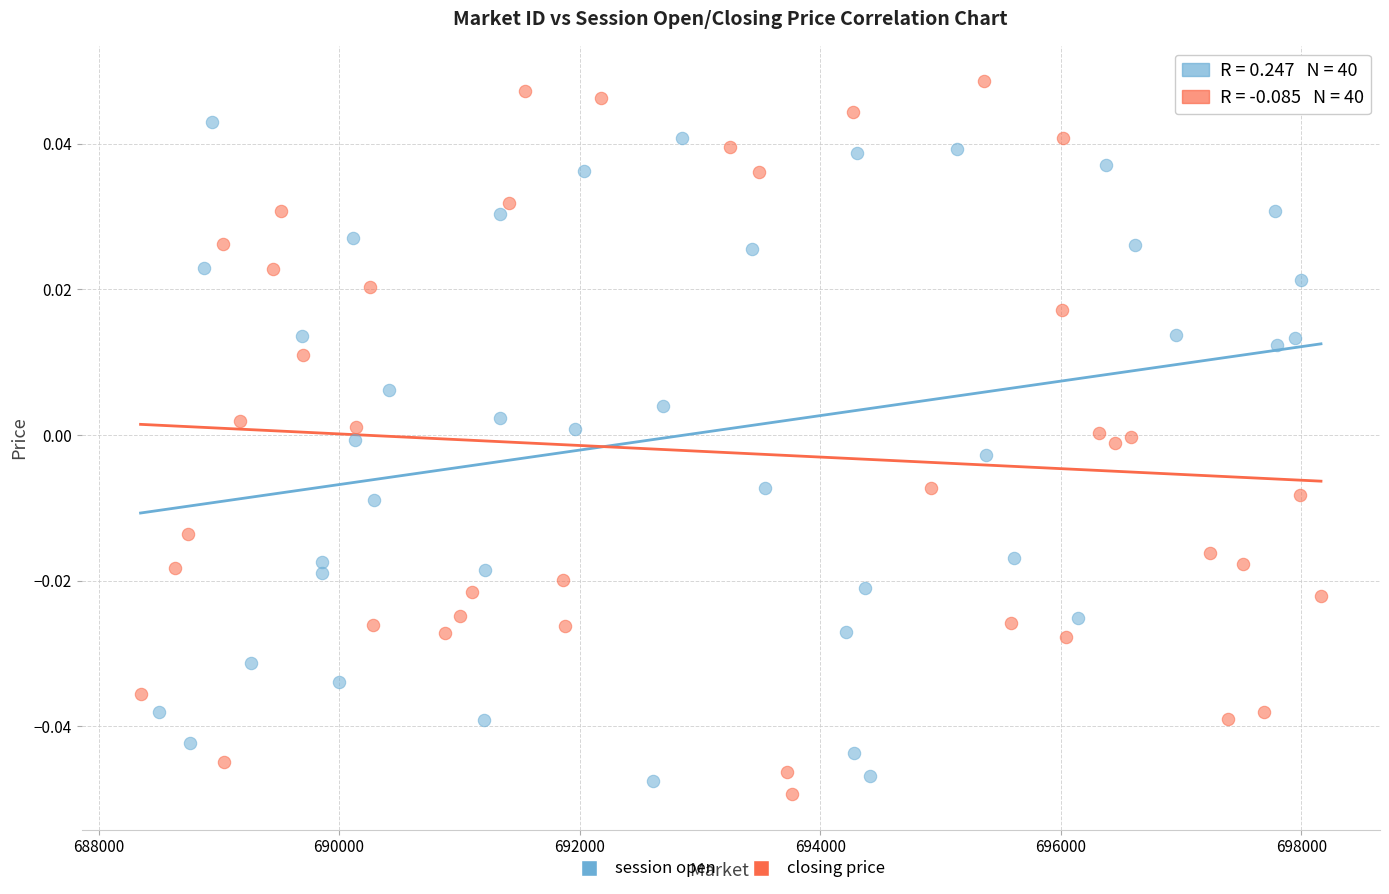

Which series has the widest spread of Y values?

closing price